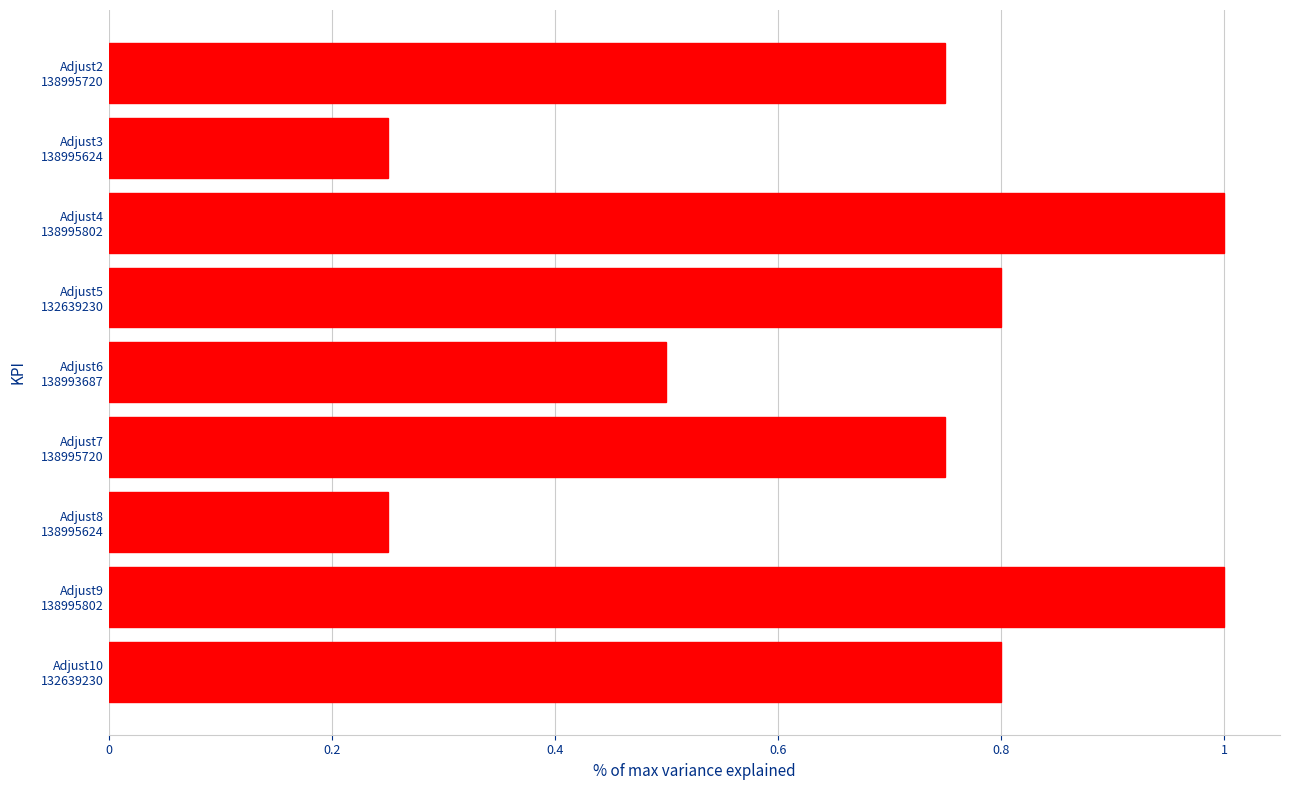

What is the maximum value shown in the chart?

1.0